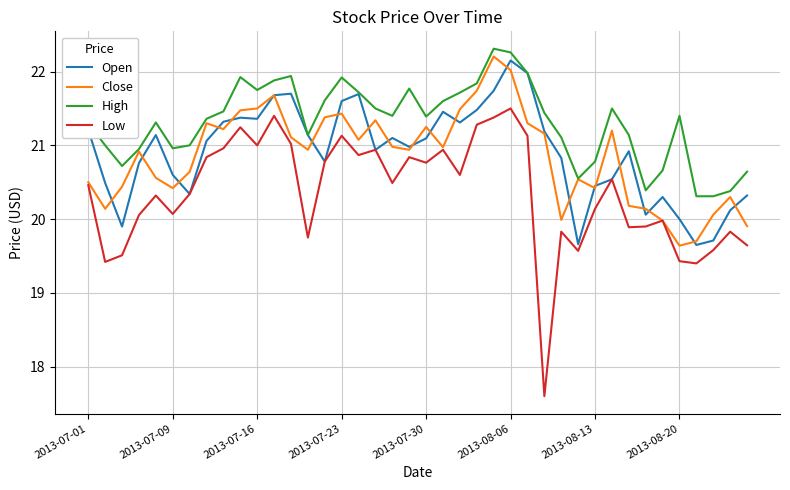

True or false: High and Low intersect in this chart.

False